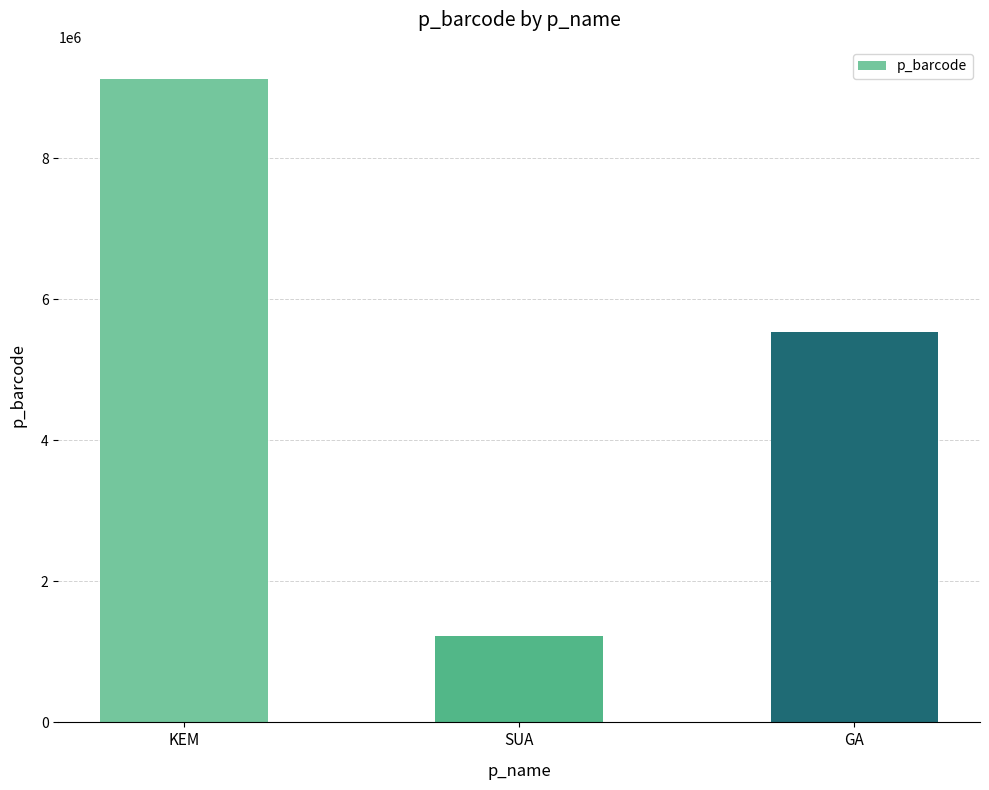

Reading right to left, extract all data points from this chart.

GA=5535433	SUA=1231231	KEM=9123213